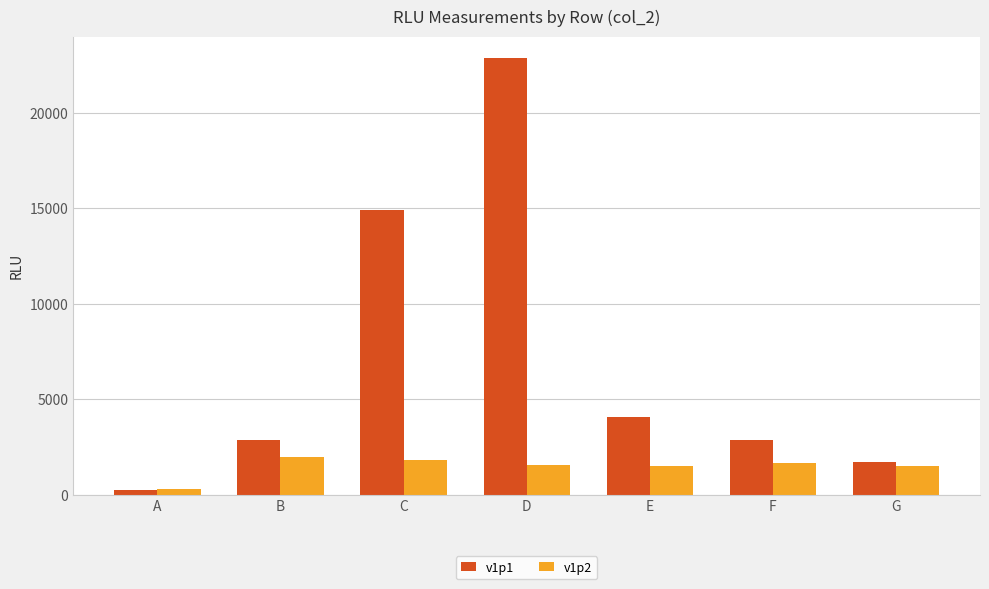

Is the value of v1p1 at F greater than the value of v1p2 at B?

Yes